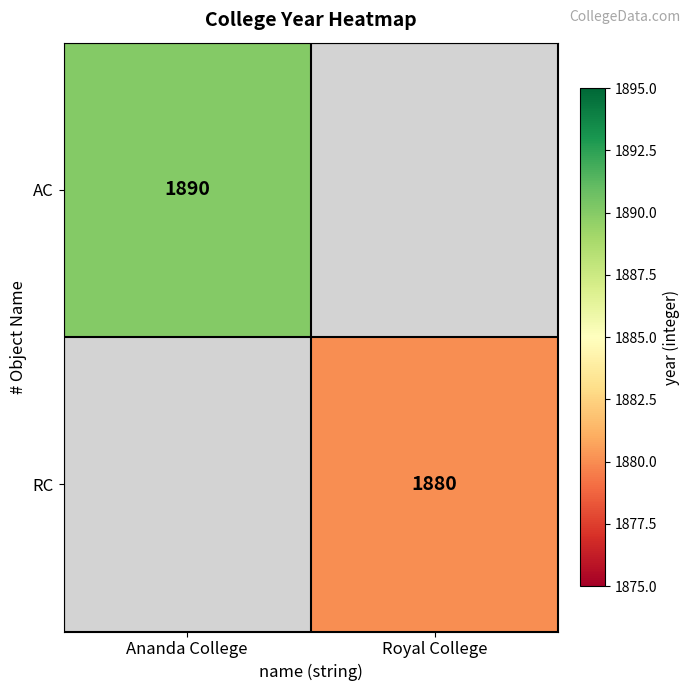

The AC series shows 1132 at Ananda College. True or false?

False